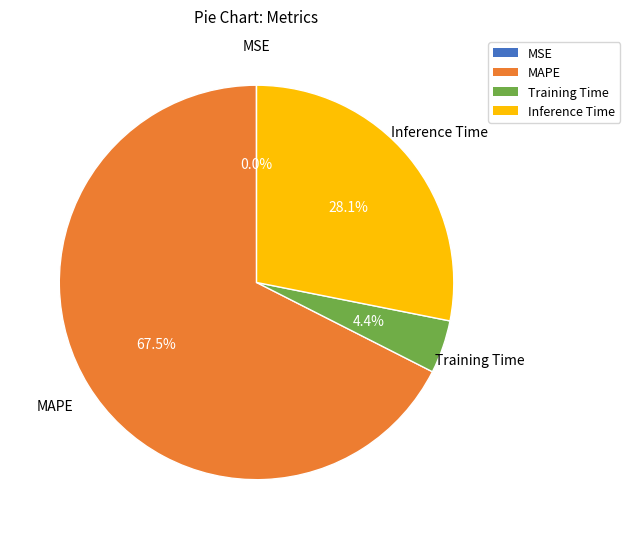

Is there any slice that represents more than half of the pie?

Yes